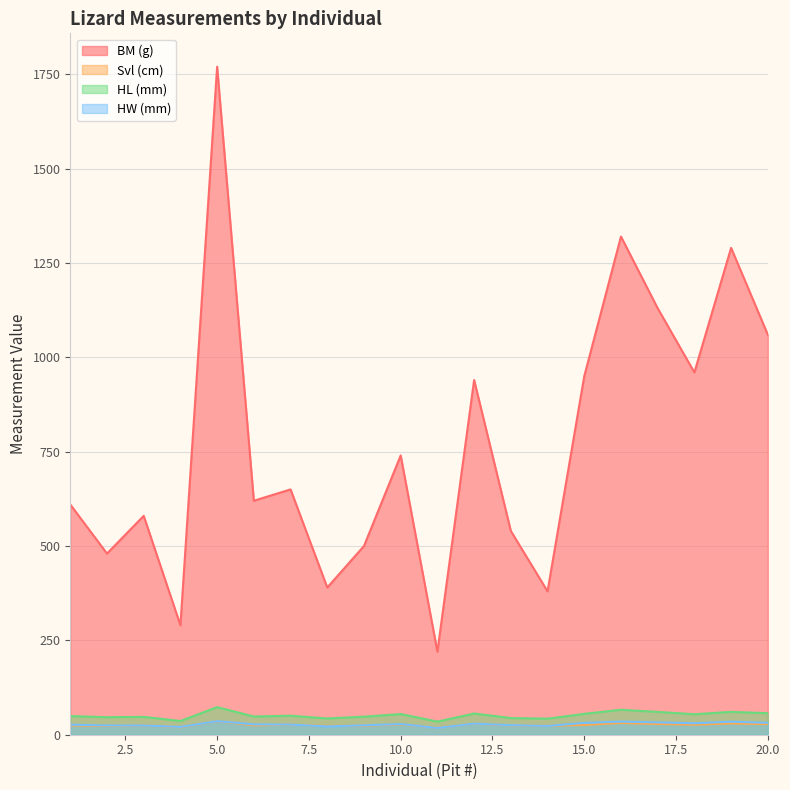

How many lines are shown in the chart?

4